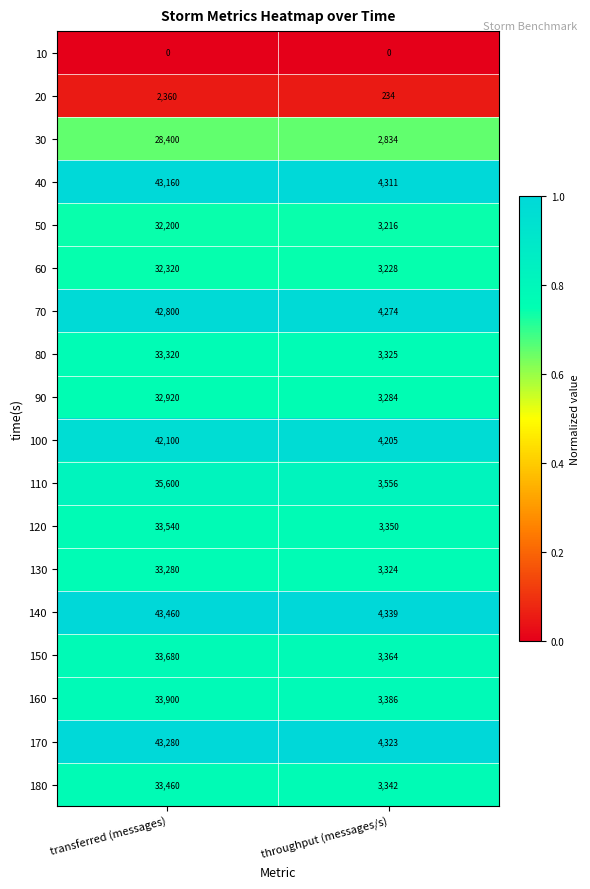

What value does the 20 series have at throughput (messages/s)?

234